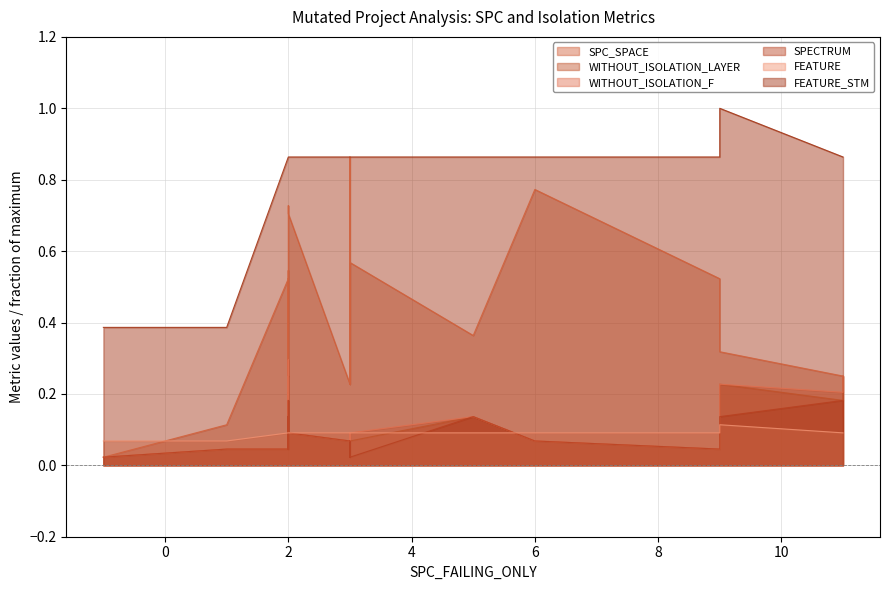

Read the FEATURE_STM value at 11.

0.9